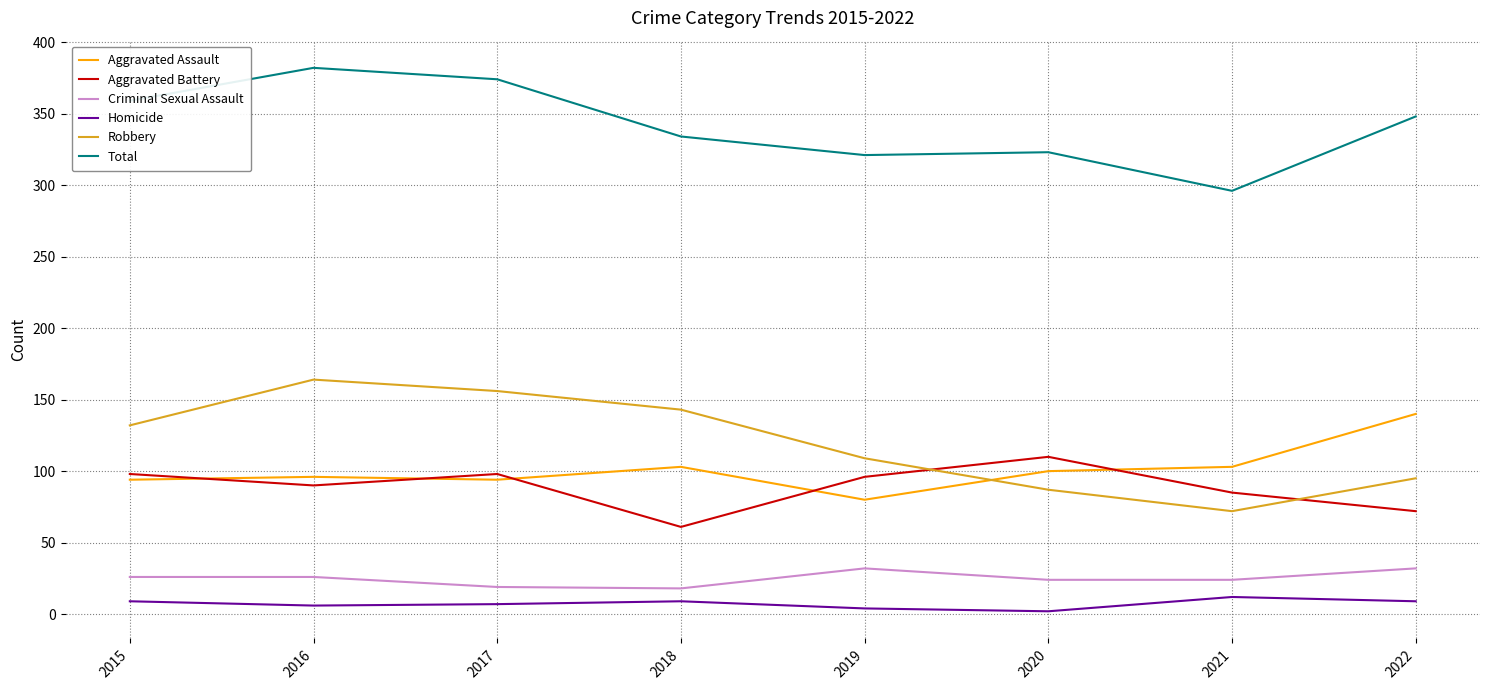

At which label does Aggravated Assault reach its peak?

2022